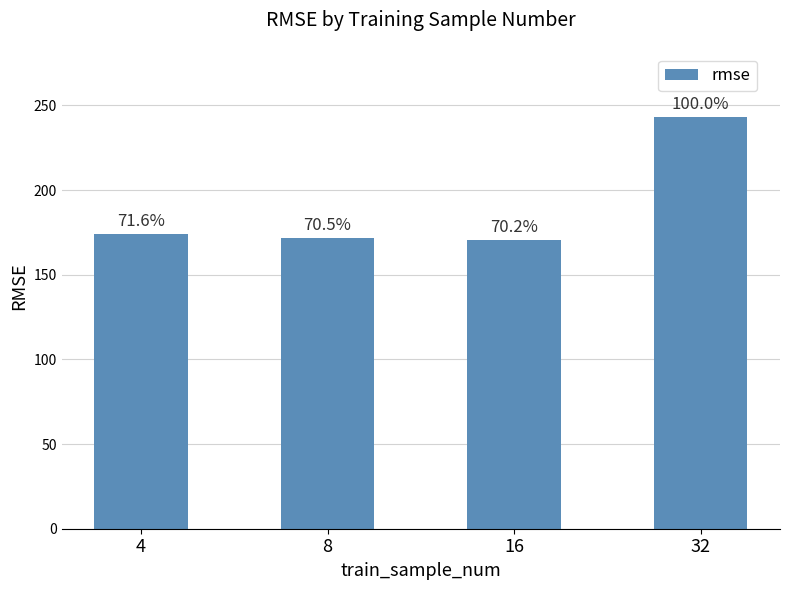

Which has a higher value, 4 or 16?

4